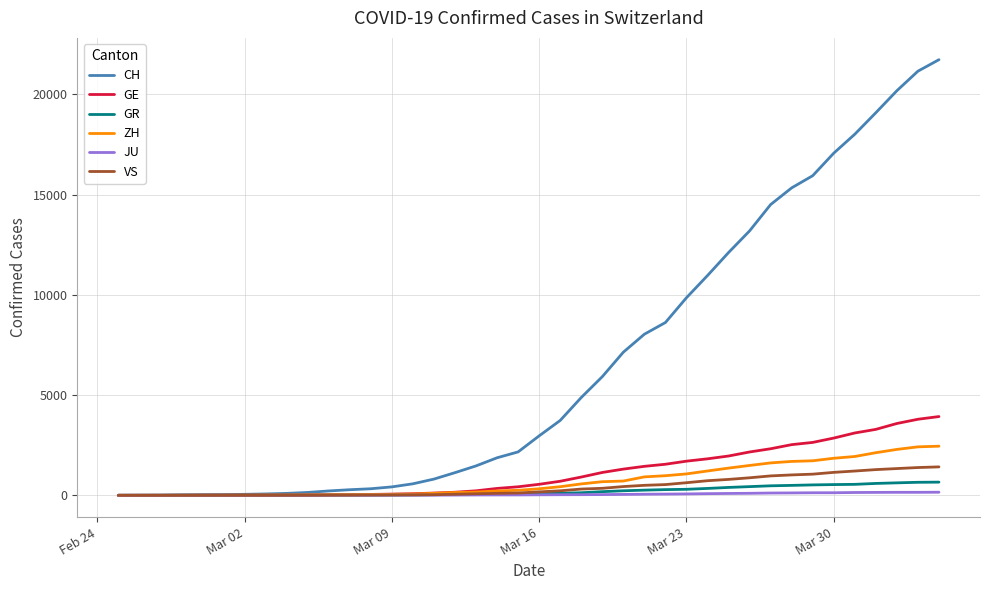

What is the highest value of the GE series?

3928